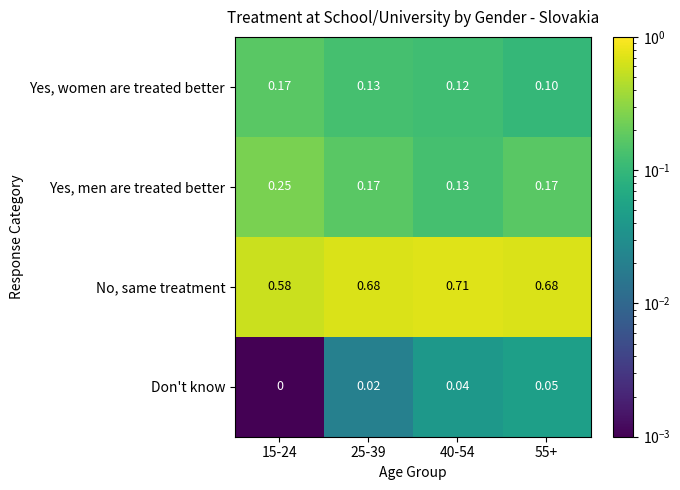

Is the value of No, same treatment at 55+ greater than the value of Don't know at 15-24?

Yes